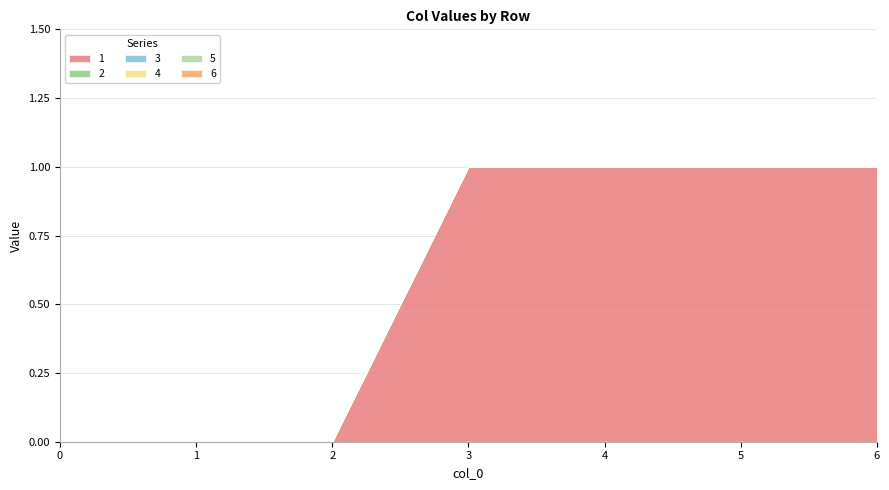

Rank the categories by 1 value from highest to lowest.

3, 4, 5, 6, 0, 1, 2